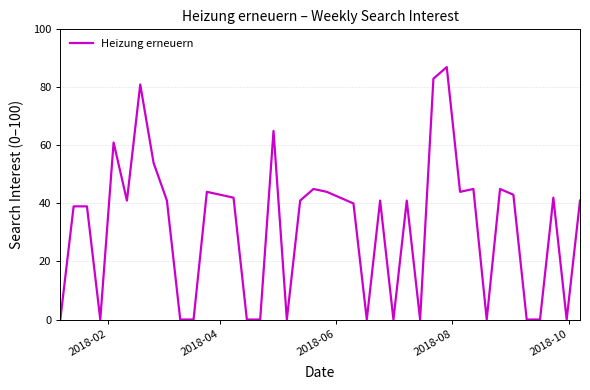

What is the maximum value shown in the chart?

87